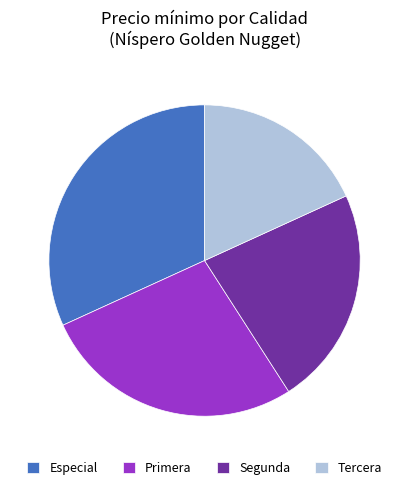

Approximately how many times larger is the value at Primera compared to Especial?

0.9